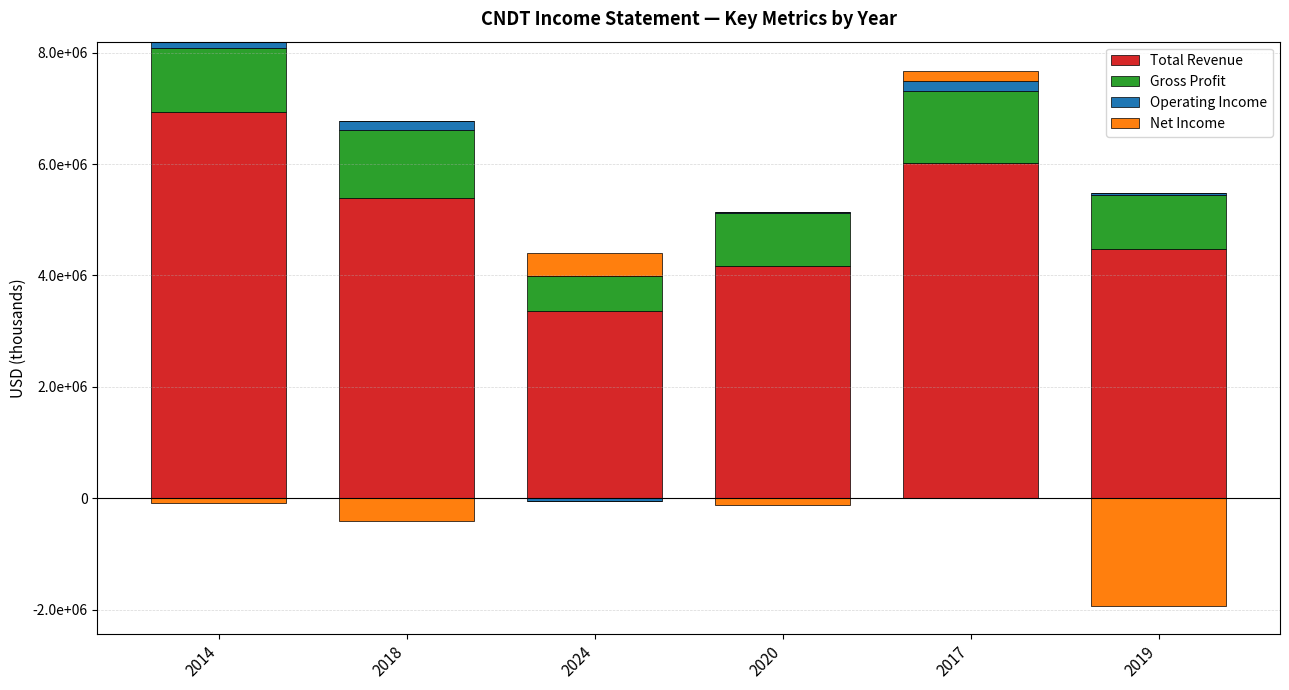

What is the sum of all Gross Profit values?

6194000